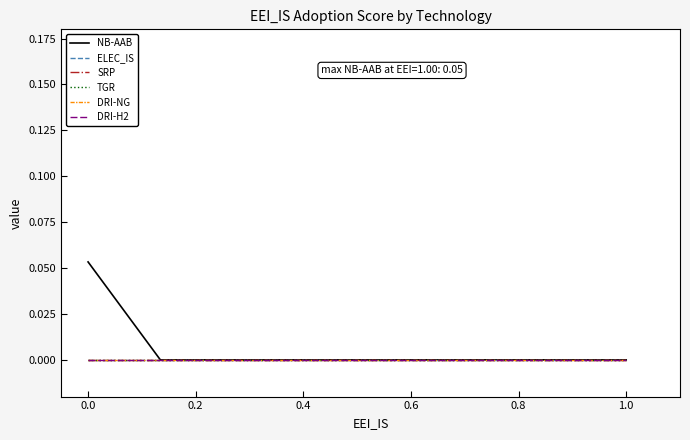

Does the chart have visible grid lines?

No